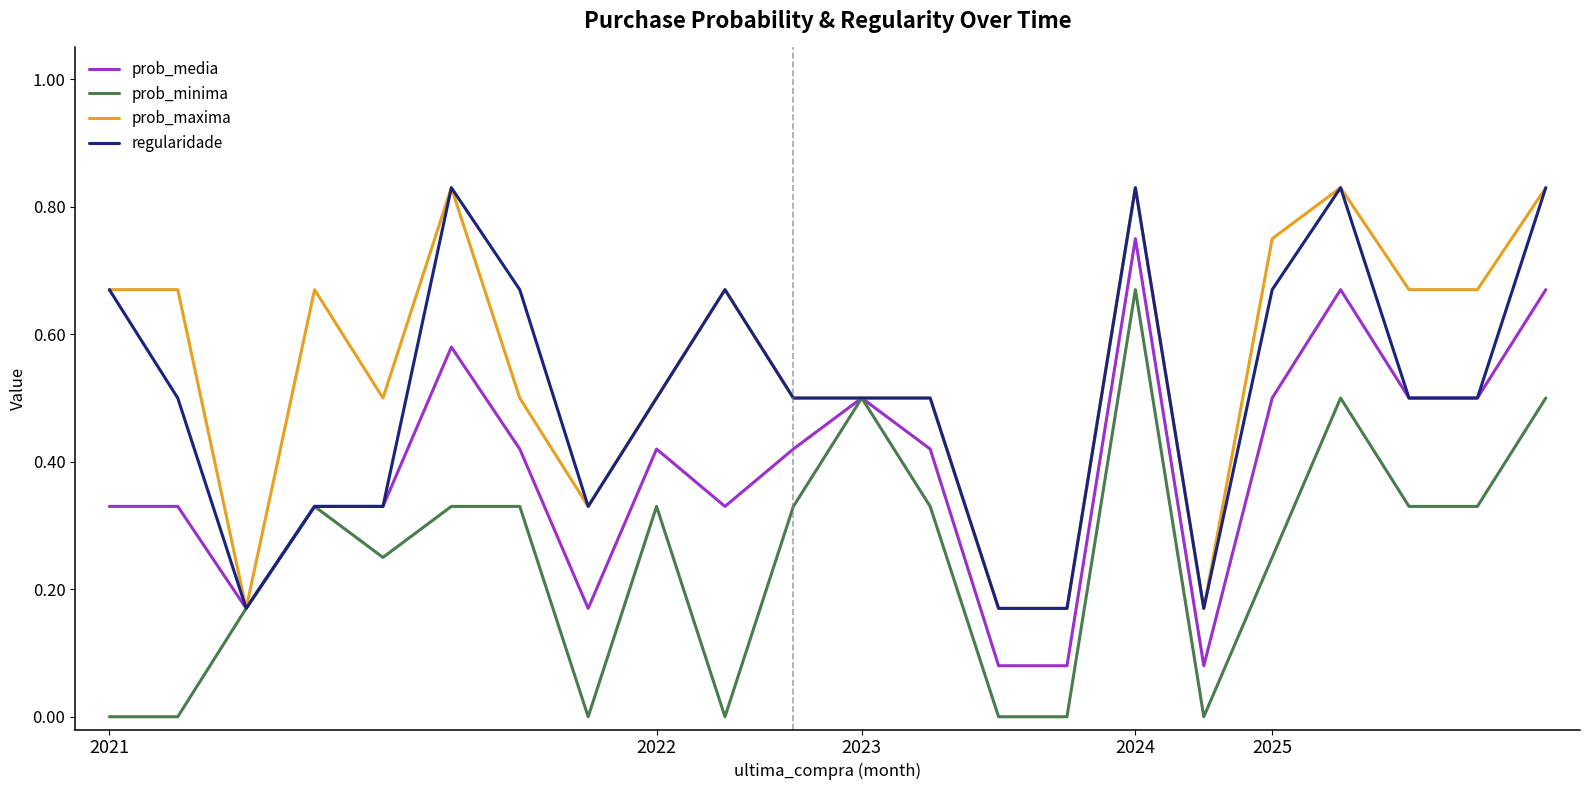

Does the chart display data point markers on the line(s)?

No